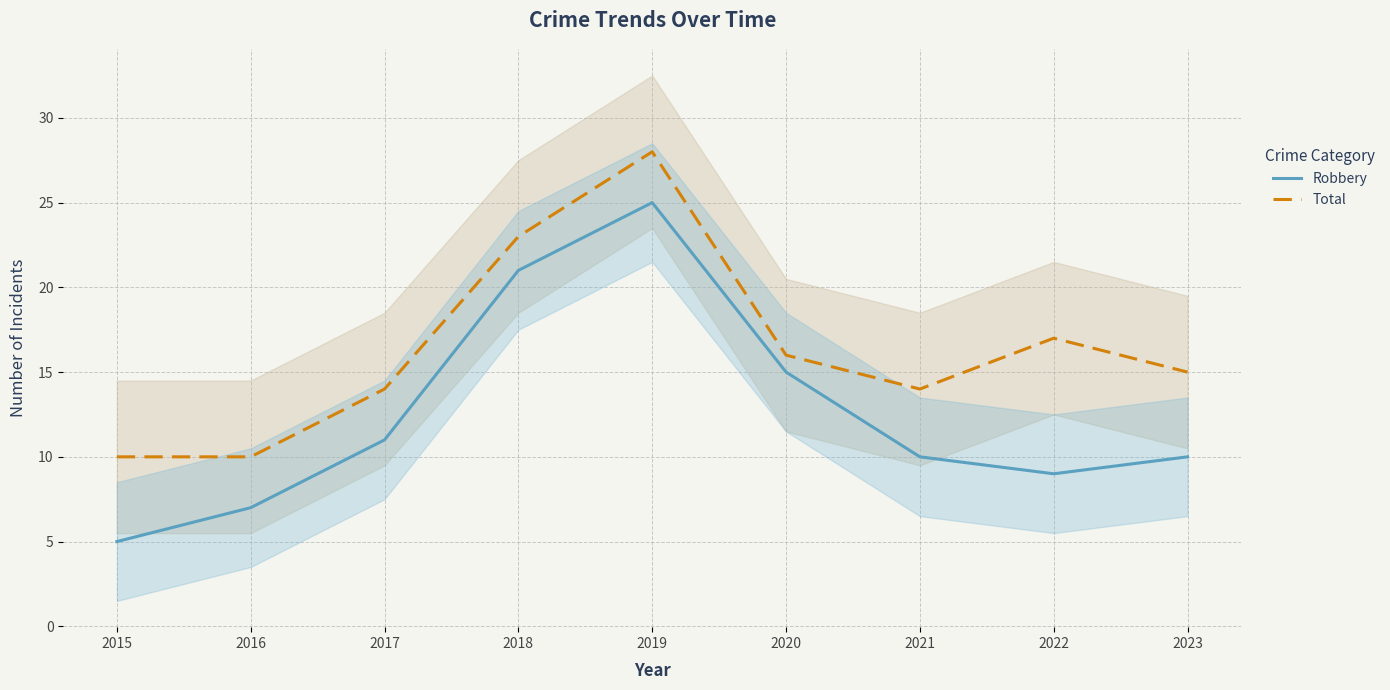

Rank the categories by Robbery value from highest to lowest.

2019, 2018, 2020, 2017, 2021, 2023, 2022, 2016, 2015